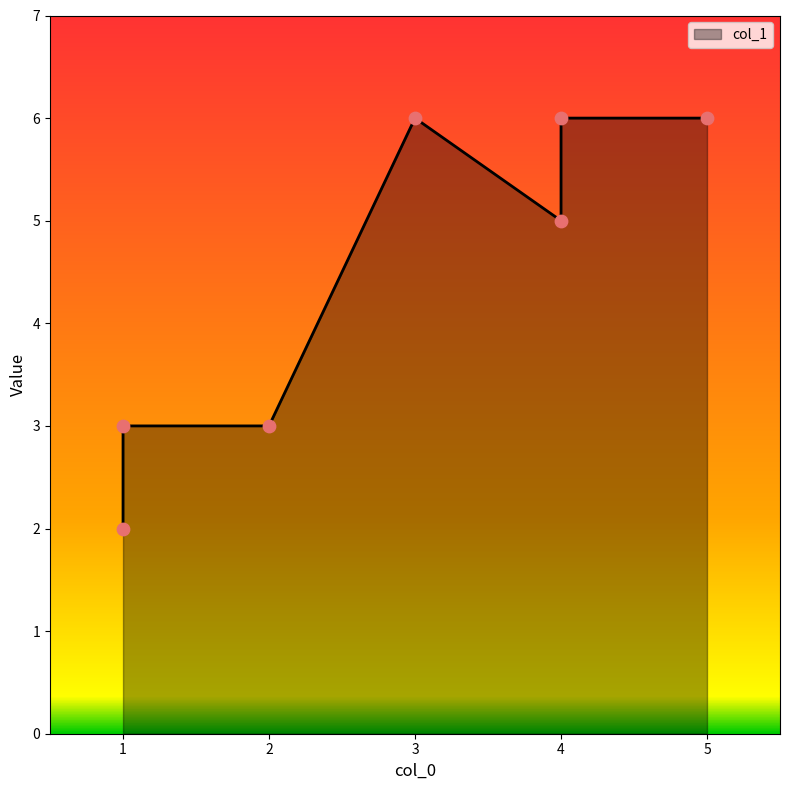

Approximately how many times larger is the value at 4 compared to 1?

1.7